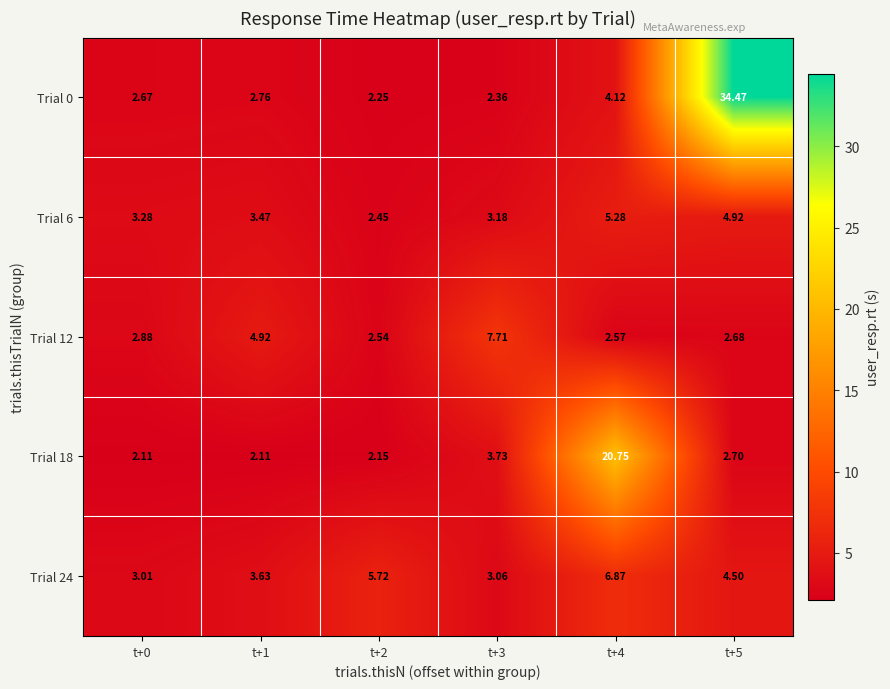

Rank the series by their maximum value, from lowest to highest.

Trial 6, Trial 24, Trial 12, Trial 18, Trial 0